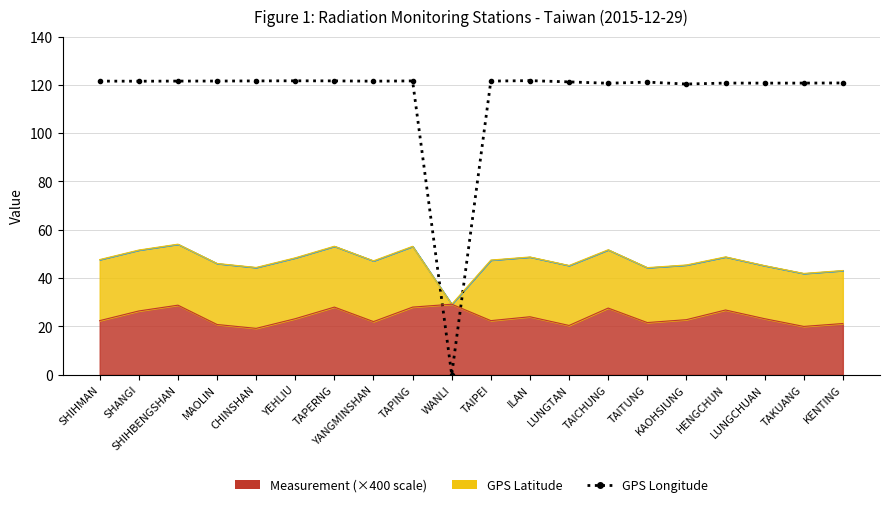

Which has a higher value, SHANGI or TAITUNG?

SHANGI